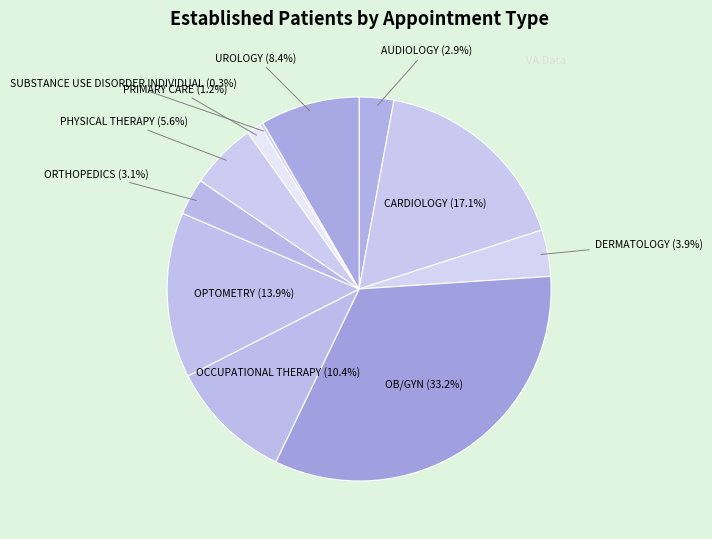

Which category has the smallest portion of the pie?

SUBSTANCE USE DISORDER INDIVIDUAL